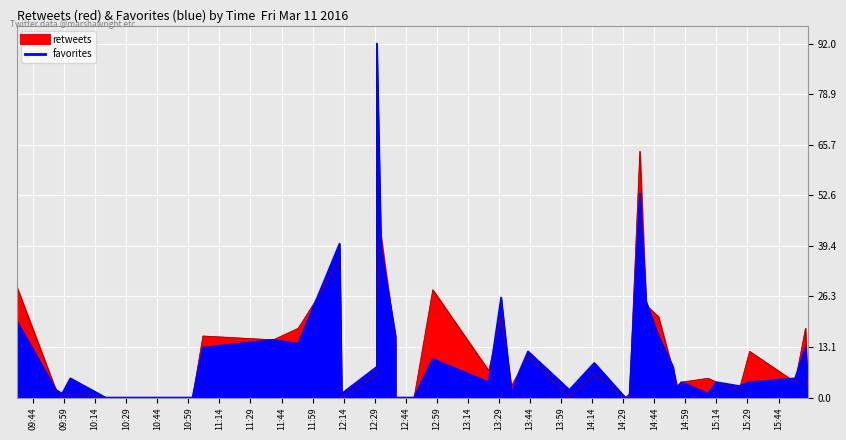

Which series has the largest range (max minus min)?

favorites